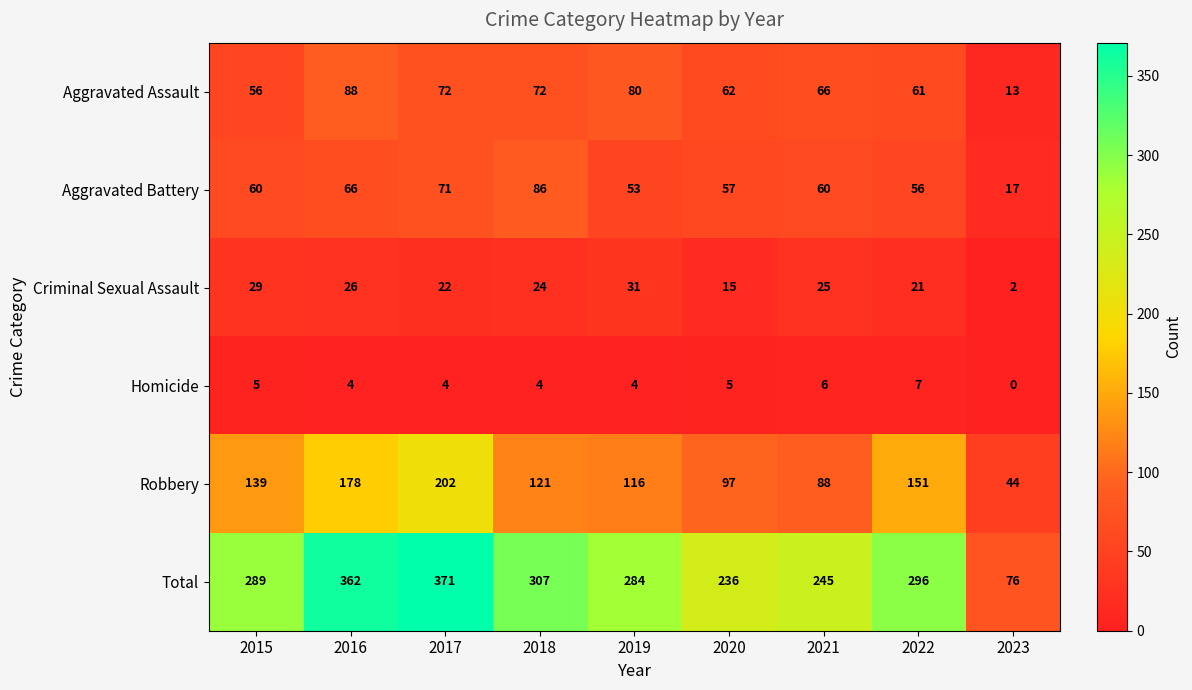

What is the difference between the Robbery values at 2021 and 2020?

9